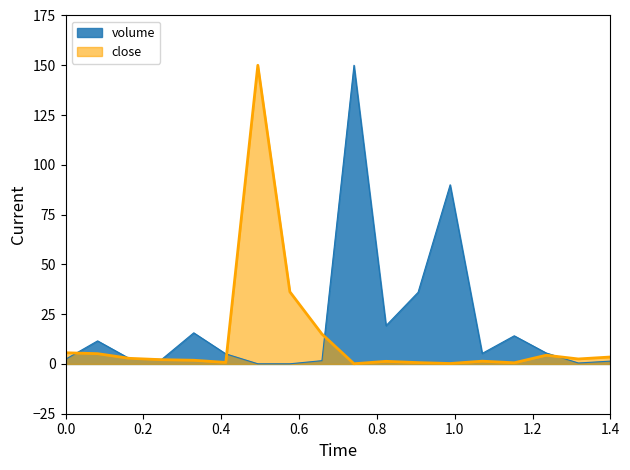

What is the average value of the close series?

13.0